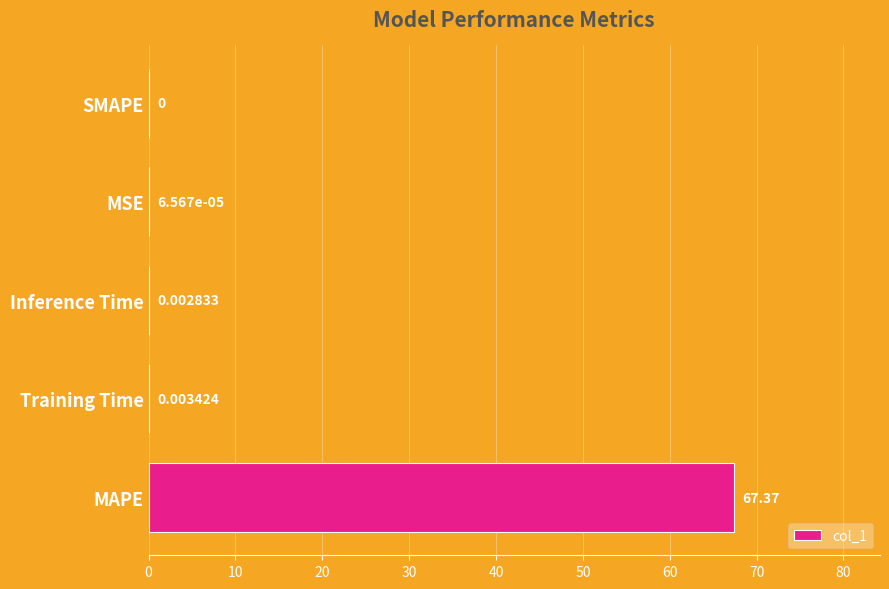

Are the bars horizontal?

Yes